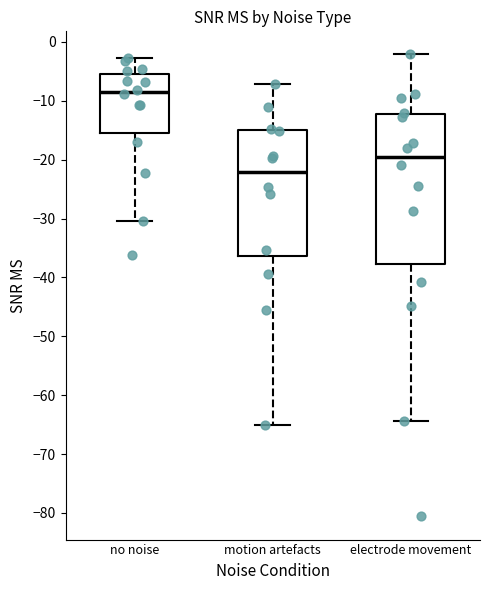

Which box has the lowest median line?

motion artefacts